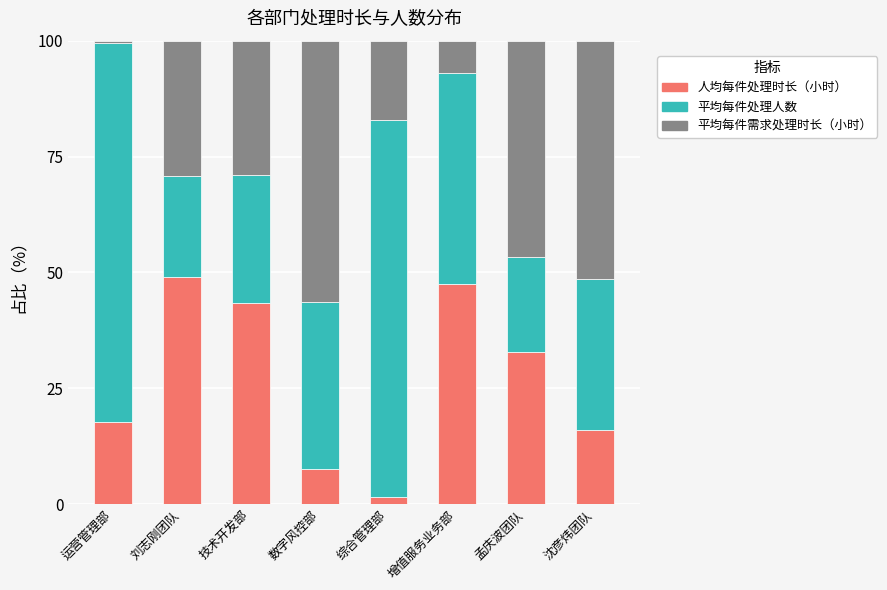

What is the maximum value for 人均每件处理时长（小时）?

49.0